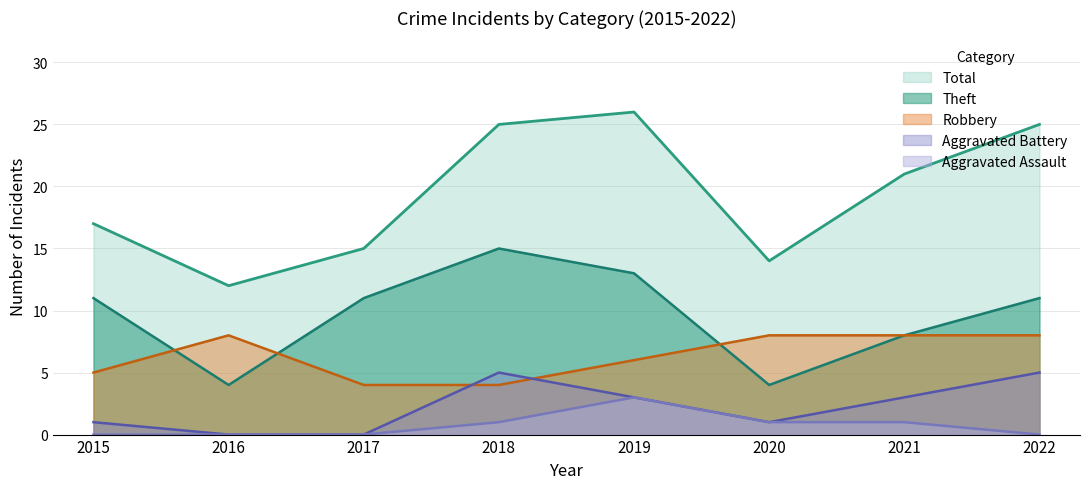

After their last crossing, which series has the higher values: Theft or Robbery?

Robbery